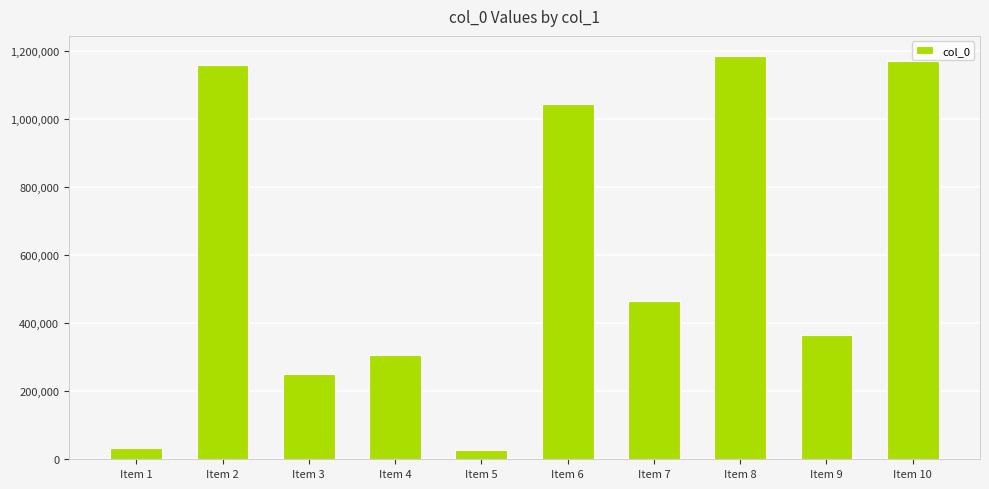

What is the difference between the maximum and minimum values?

1159437